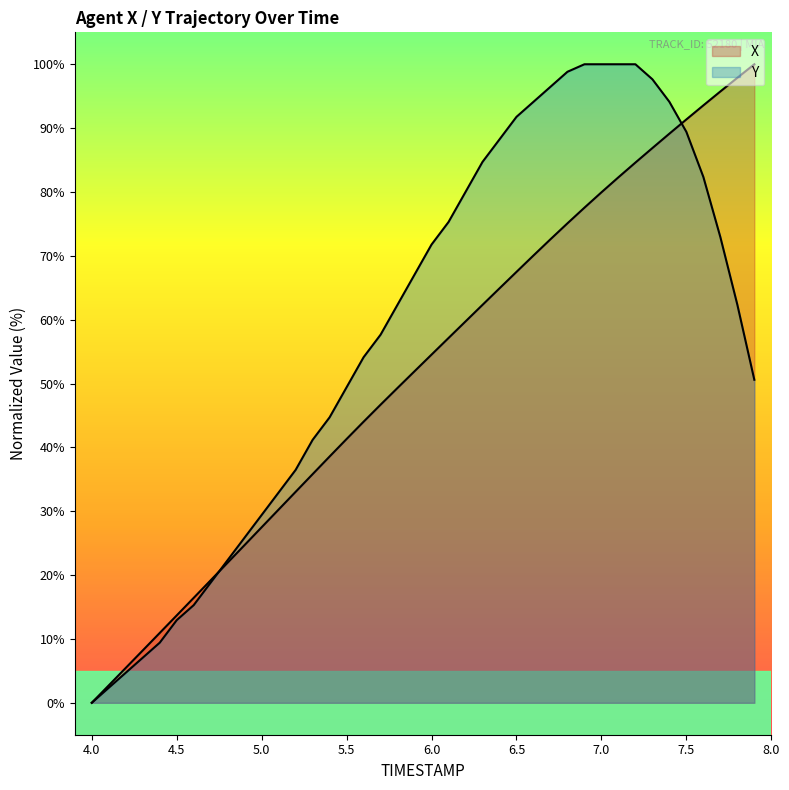

Rank the series by their average value, from highest to lowest.

Y, X